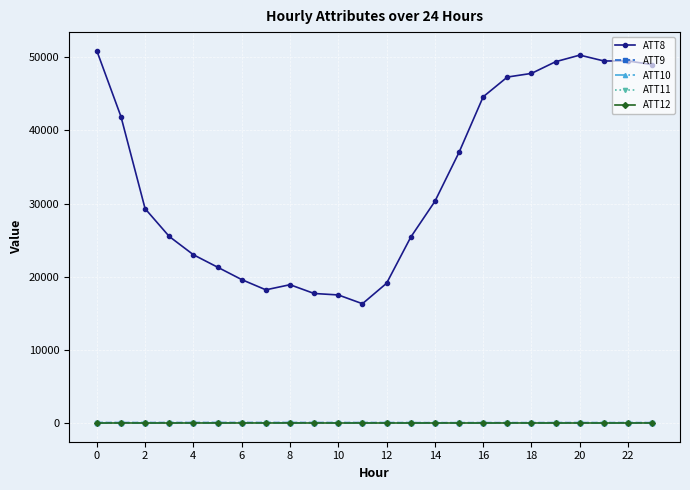

True or false: ATT10 has more than 1 points higher than both neighbors.

True